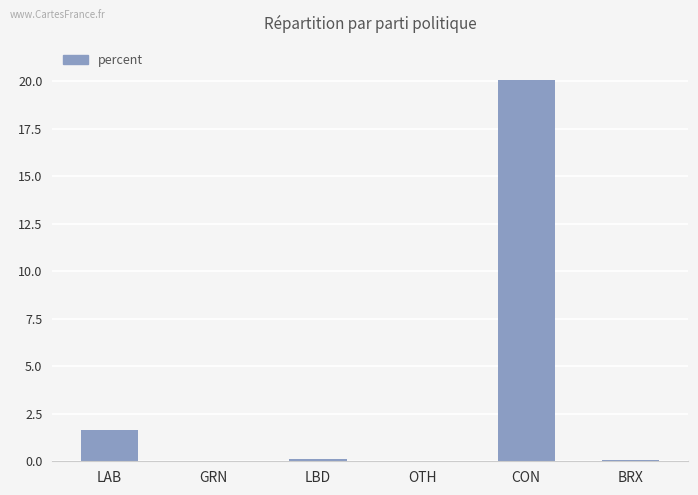

At which label is the value closest to 10?

LAB